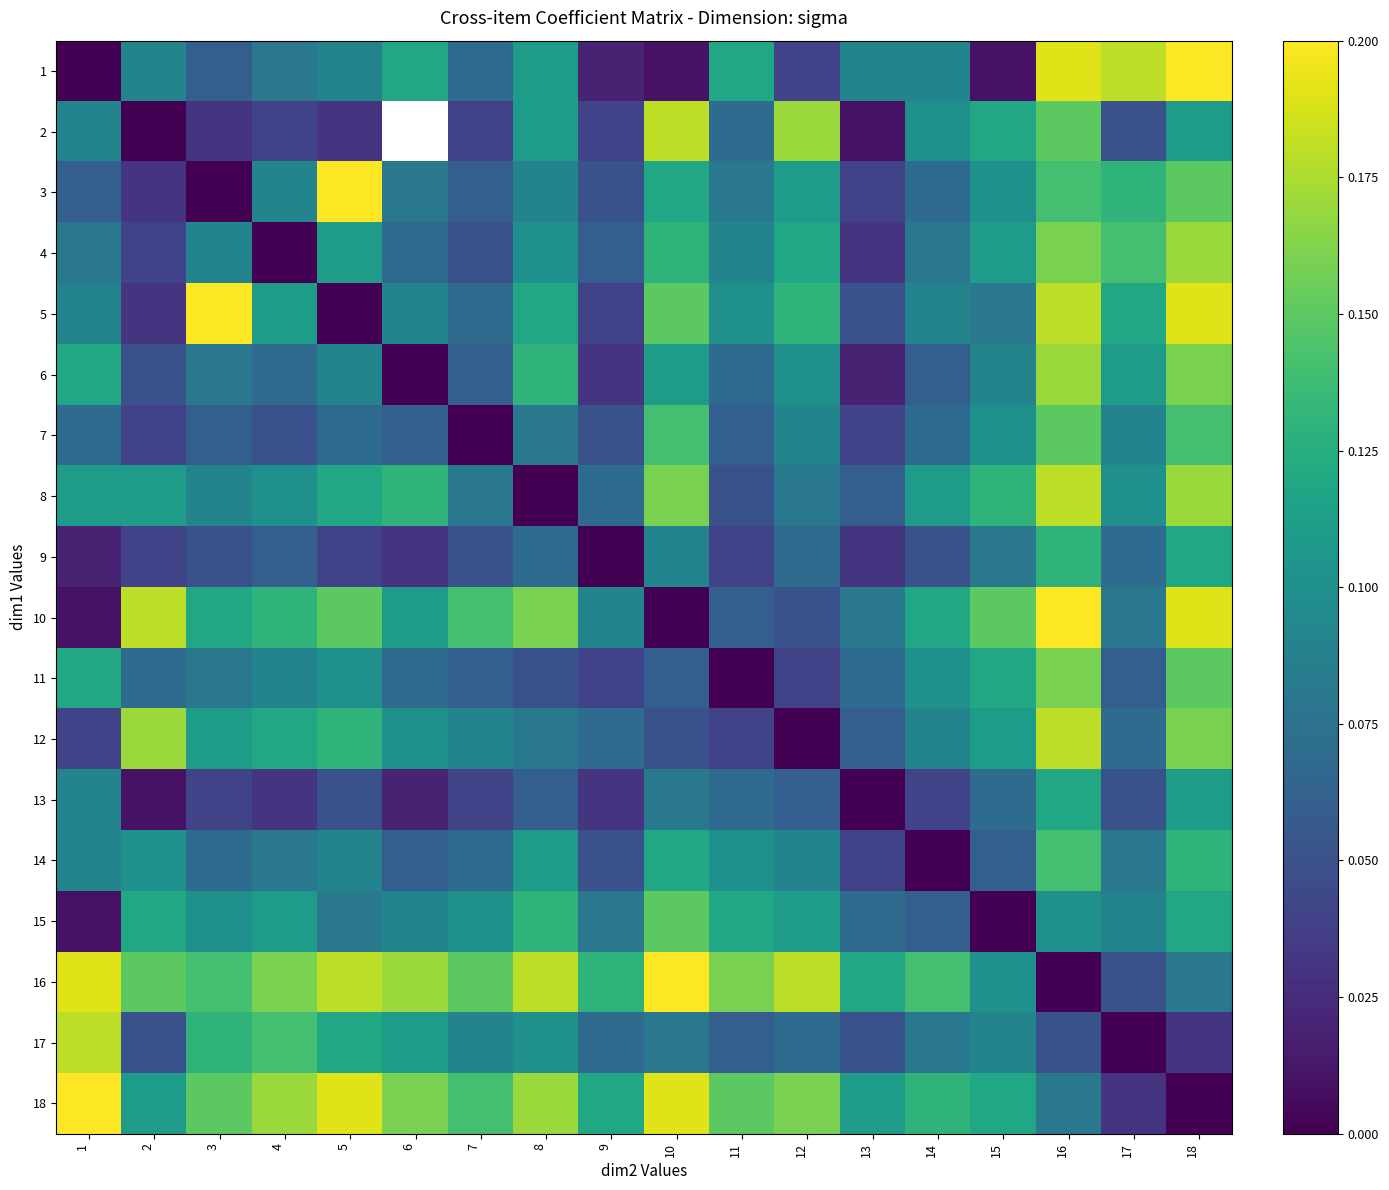

What is the average value of the 18 series?

0.1